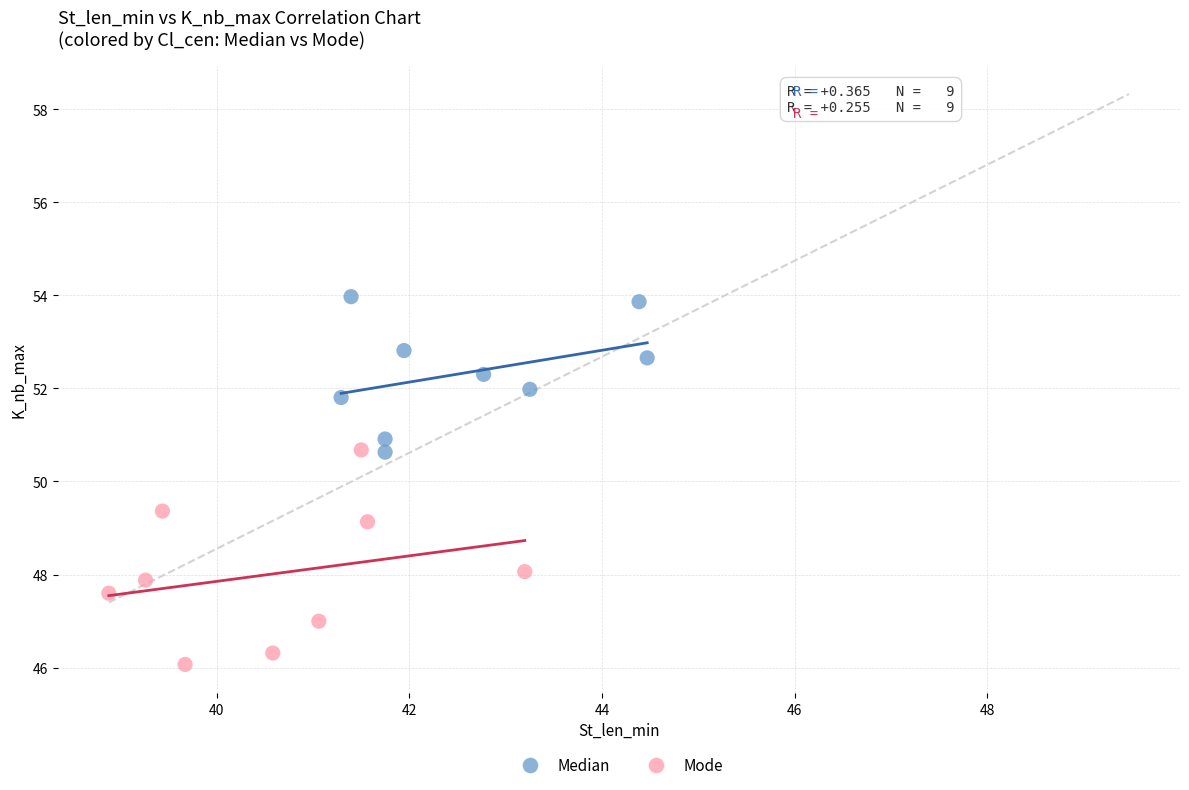

Which series reaches the maximum Y coordinate?

Median